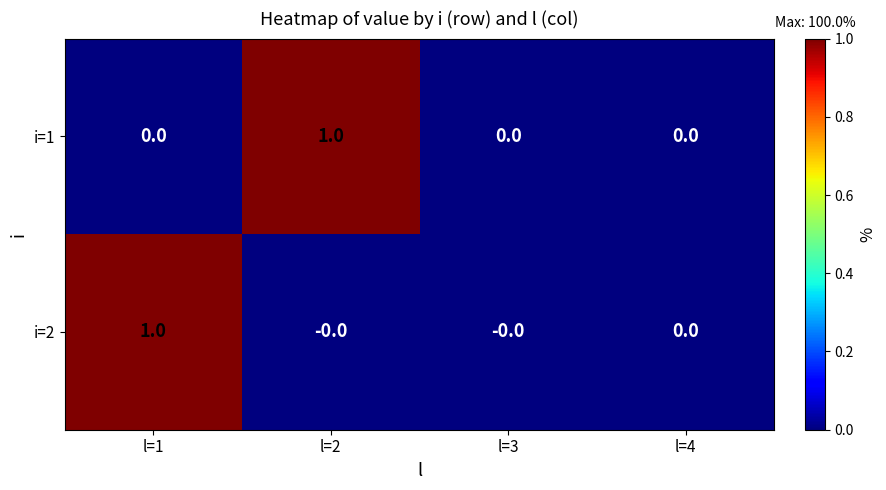

What is the spread (max minus min) of values at l=1?

1